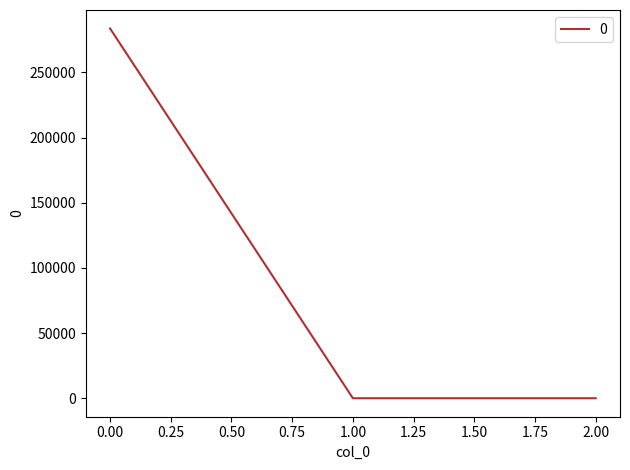

What is the difference between the maximum and second lowest values?

283654.2